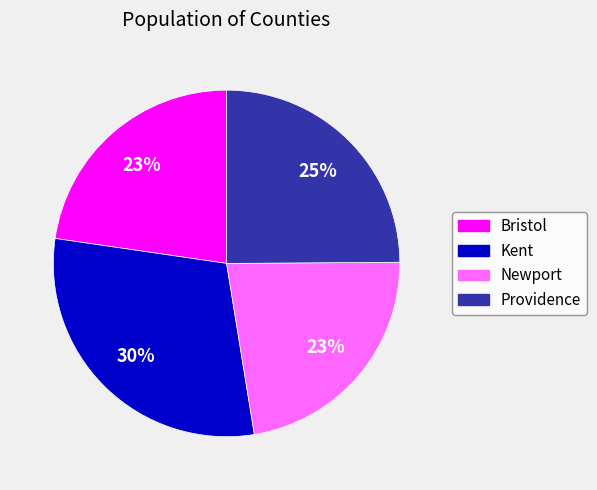

The Bristol slice represents 23% of the pie. True or false?

True